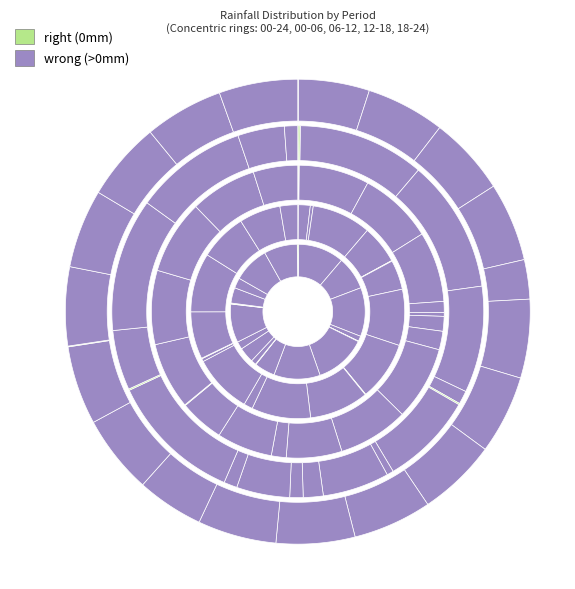

What is the largest slice in the pie chart?

rain_06-12